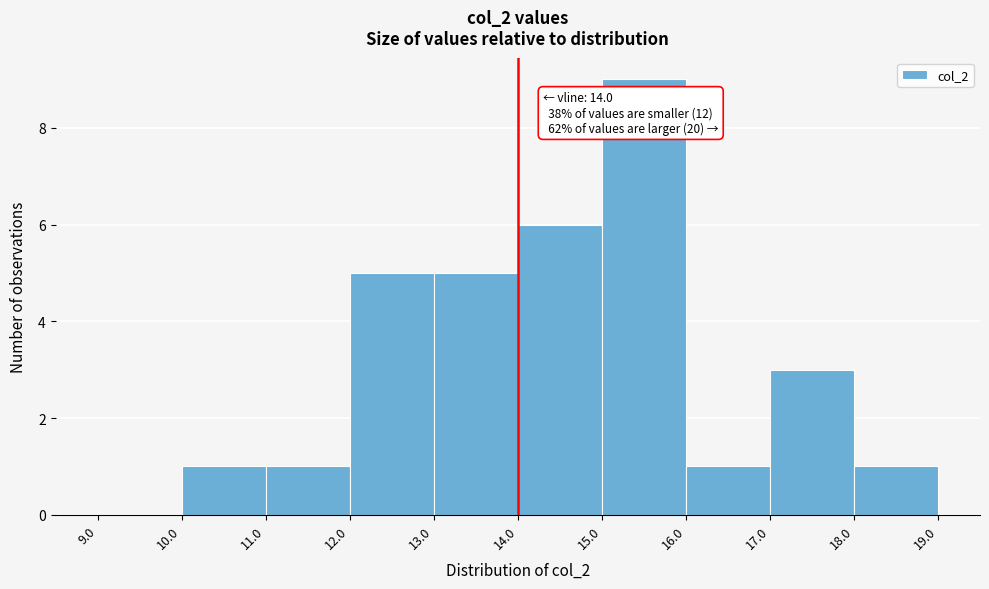

Which range on the x-axis has the tallest bar?

15.0 to 16.0